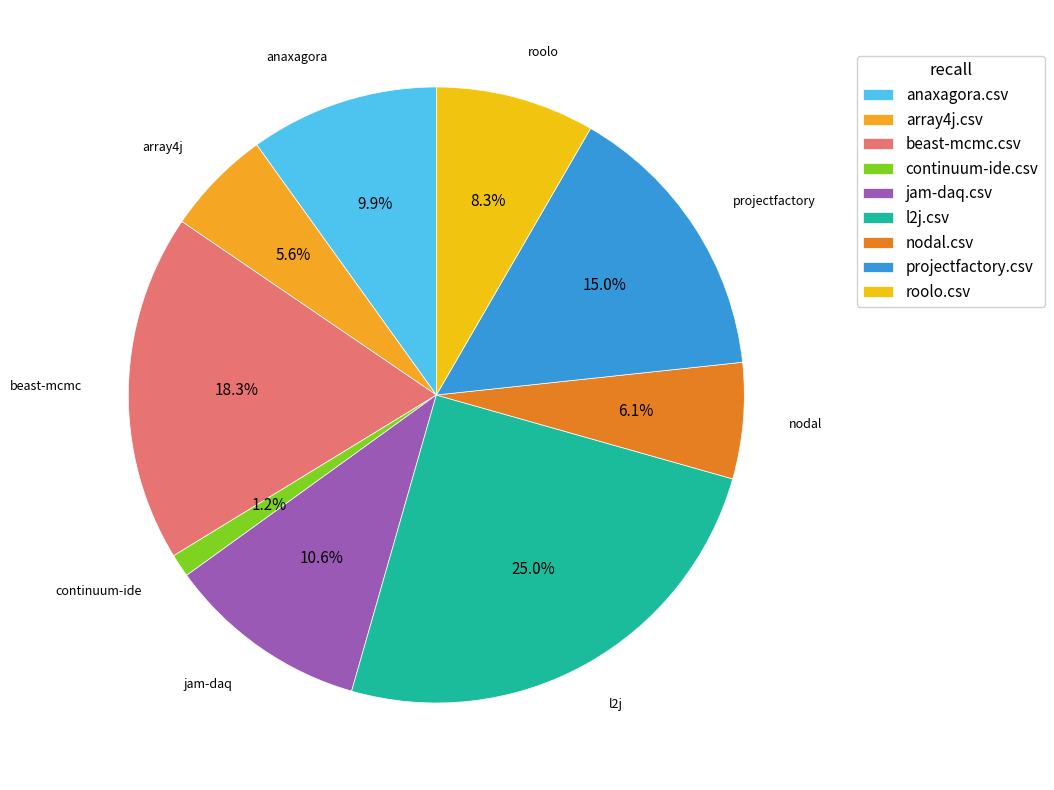

Rank the categories by value from highest to lowest.

l2j.csv, beast-mcmc.csv, projectfactory.csv, jam-daq.csv, anaxagora.csv, roolo.csv, nodal.csv, array4j.csv, continuum-ide.csv